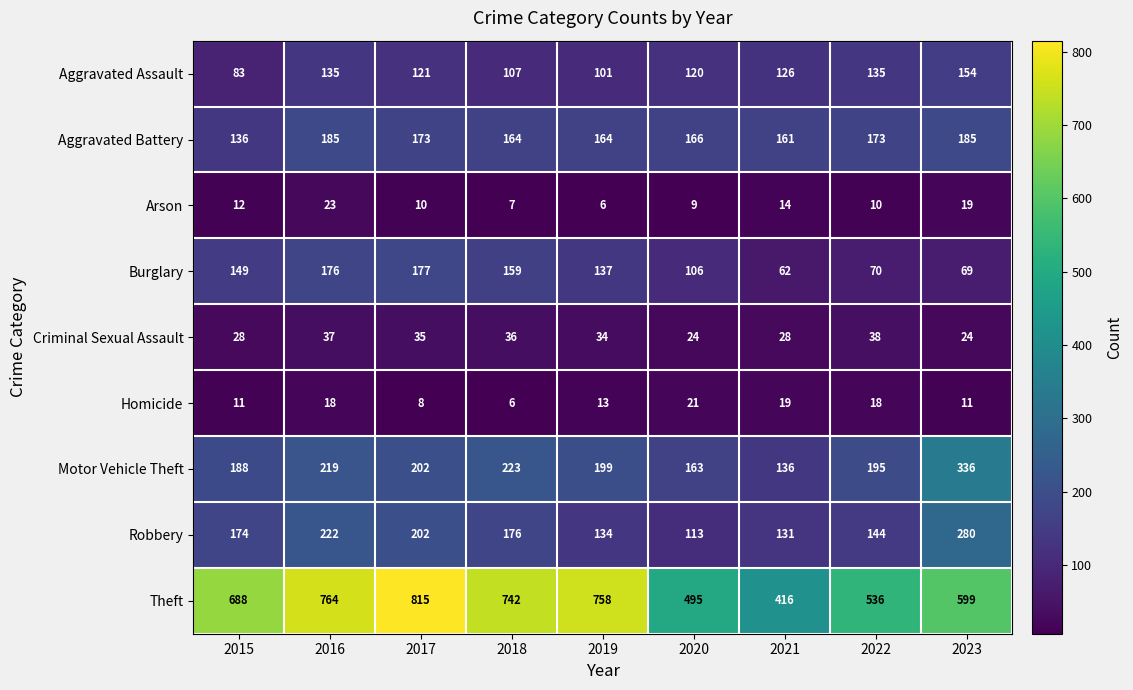

What is the total value across all series at 2023?

1677